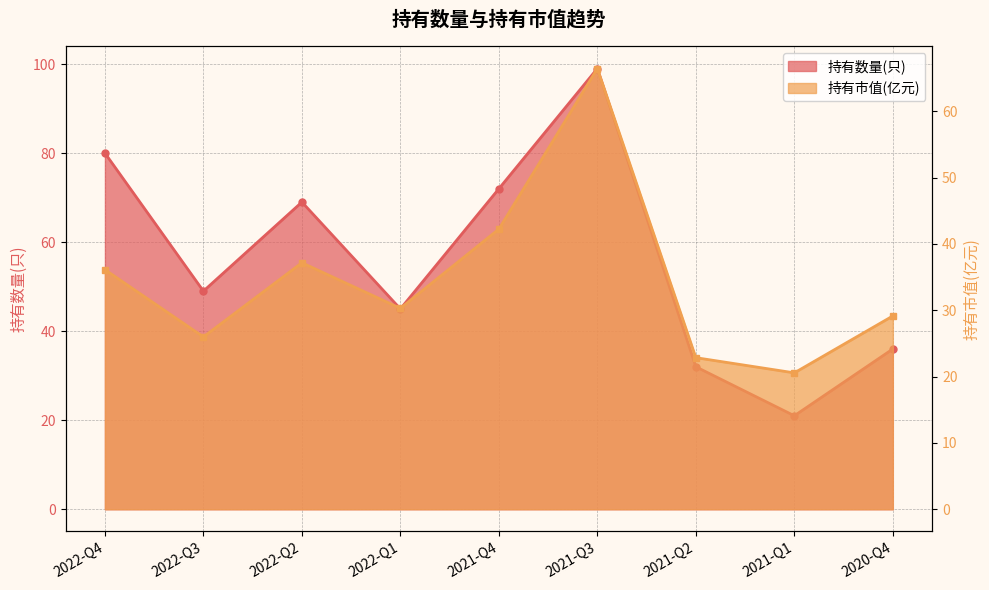

How many values in the 持有市值(亿元) series are below 30?

4